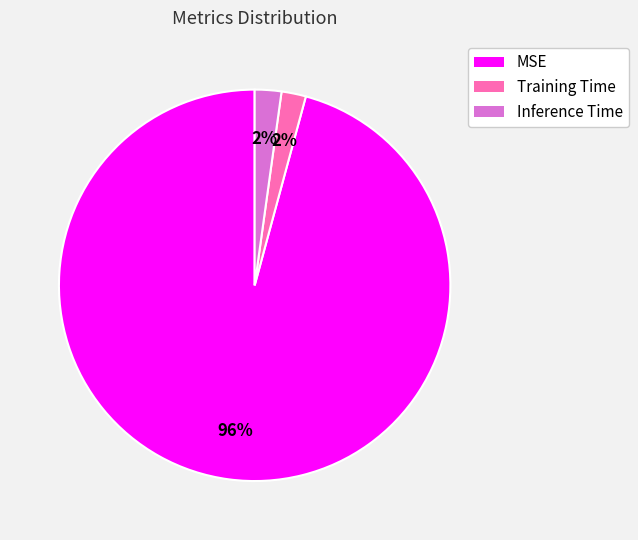

Combined, do Inference Time and MSE account for over 50%?

Yes